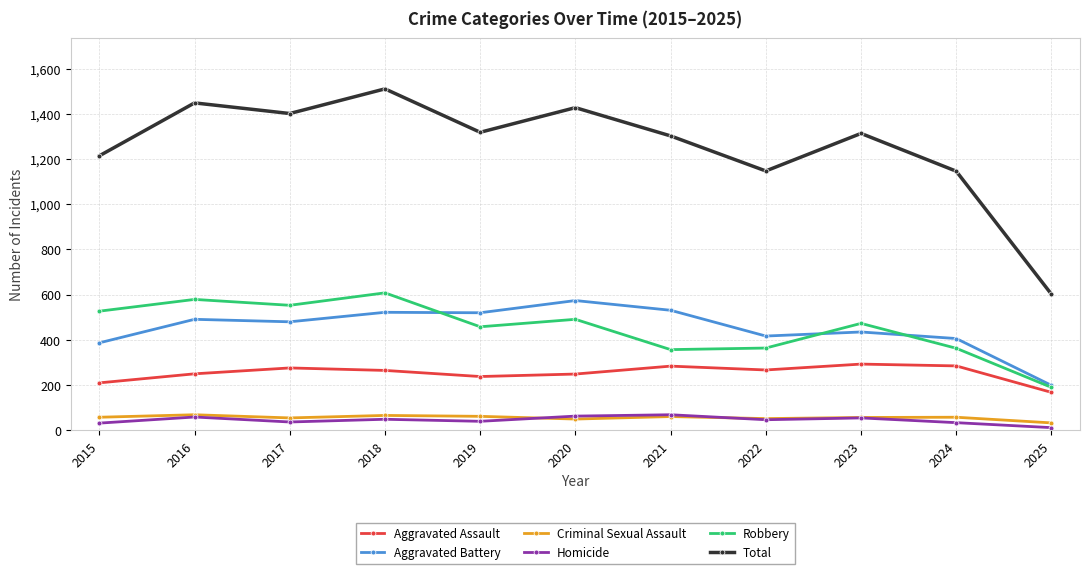

Which series has the largest total across all categories?

Total